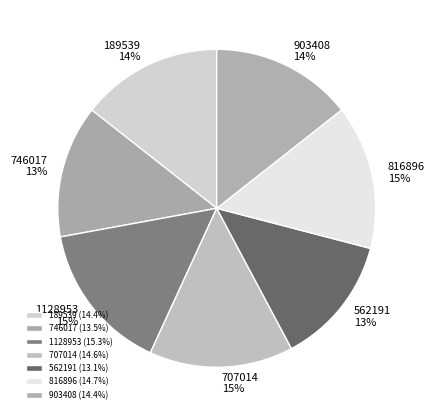

What percentage is the 1128953 slice, to the nearest percent?

15%